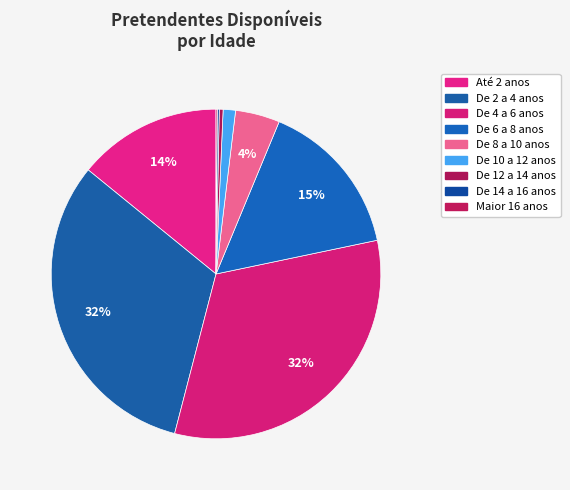

Rank the categories by value from lowest to highest.

Maior 16 anos, De 14 a 16 anos, De 12 a 14 anos, De 10 a 12 anos, De 8 a 10 anos, Até 2 anos, De 6 a 8 anos, De 2 a 4 anos, De 4 a 6 anos